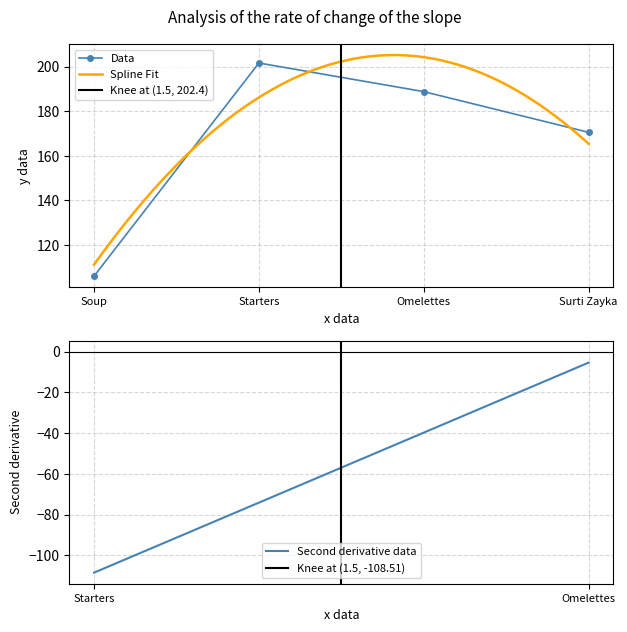

What is the value of the Data point at the 3rd from the left?

188.8